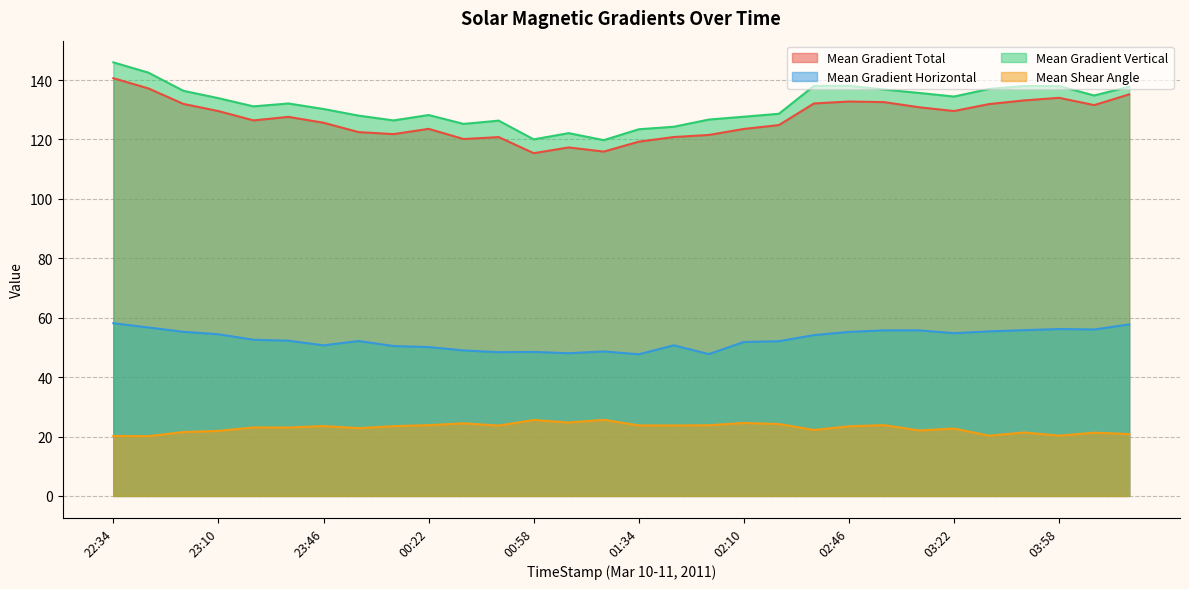

Where does the Mean Shear Angle series first go above 23?

23:22